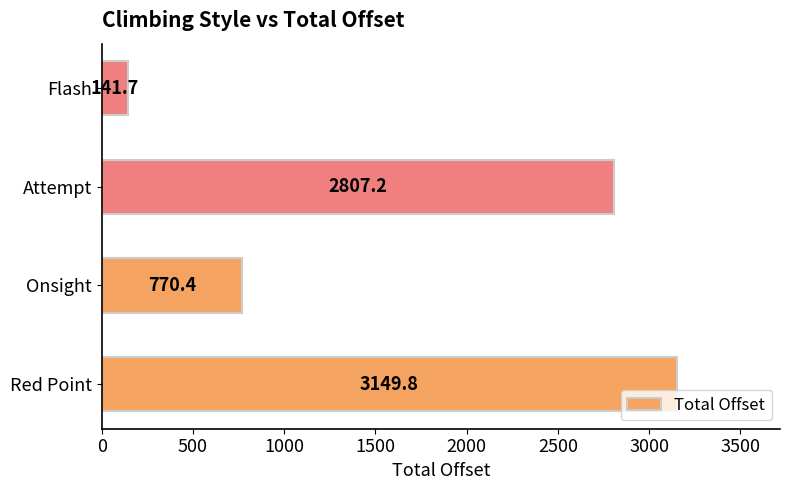

What is the average value?

1717.3